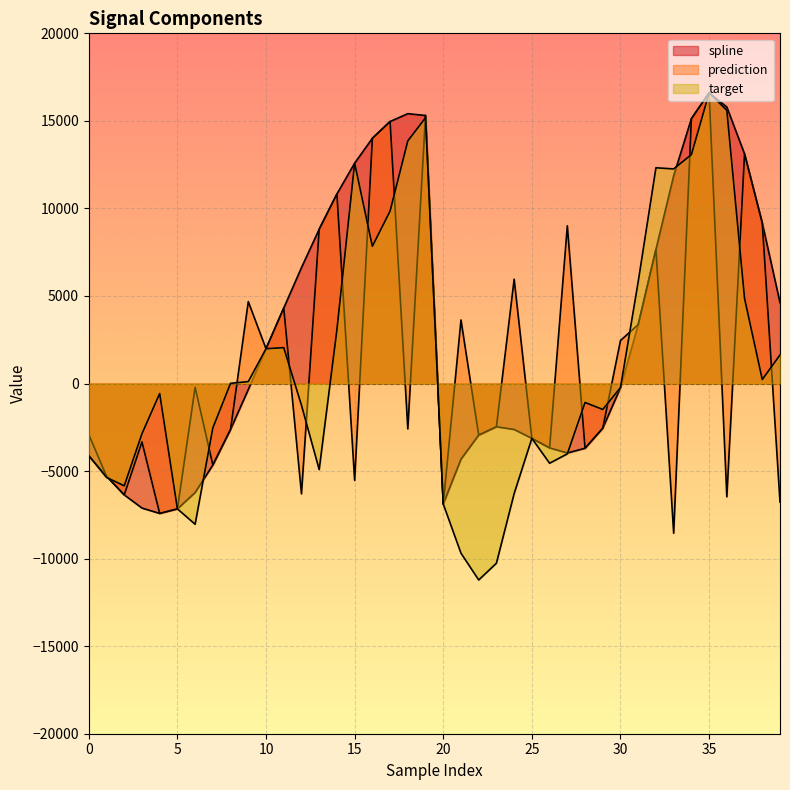

What is the greatest value displayed?

16600.2